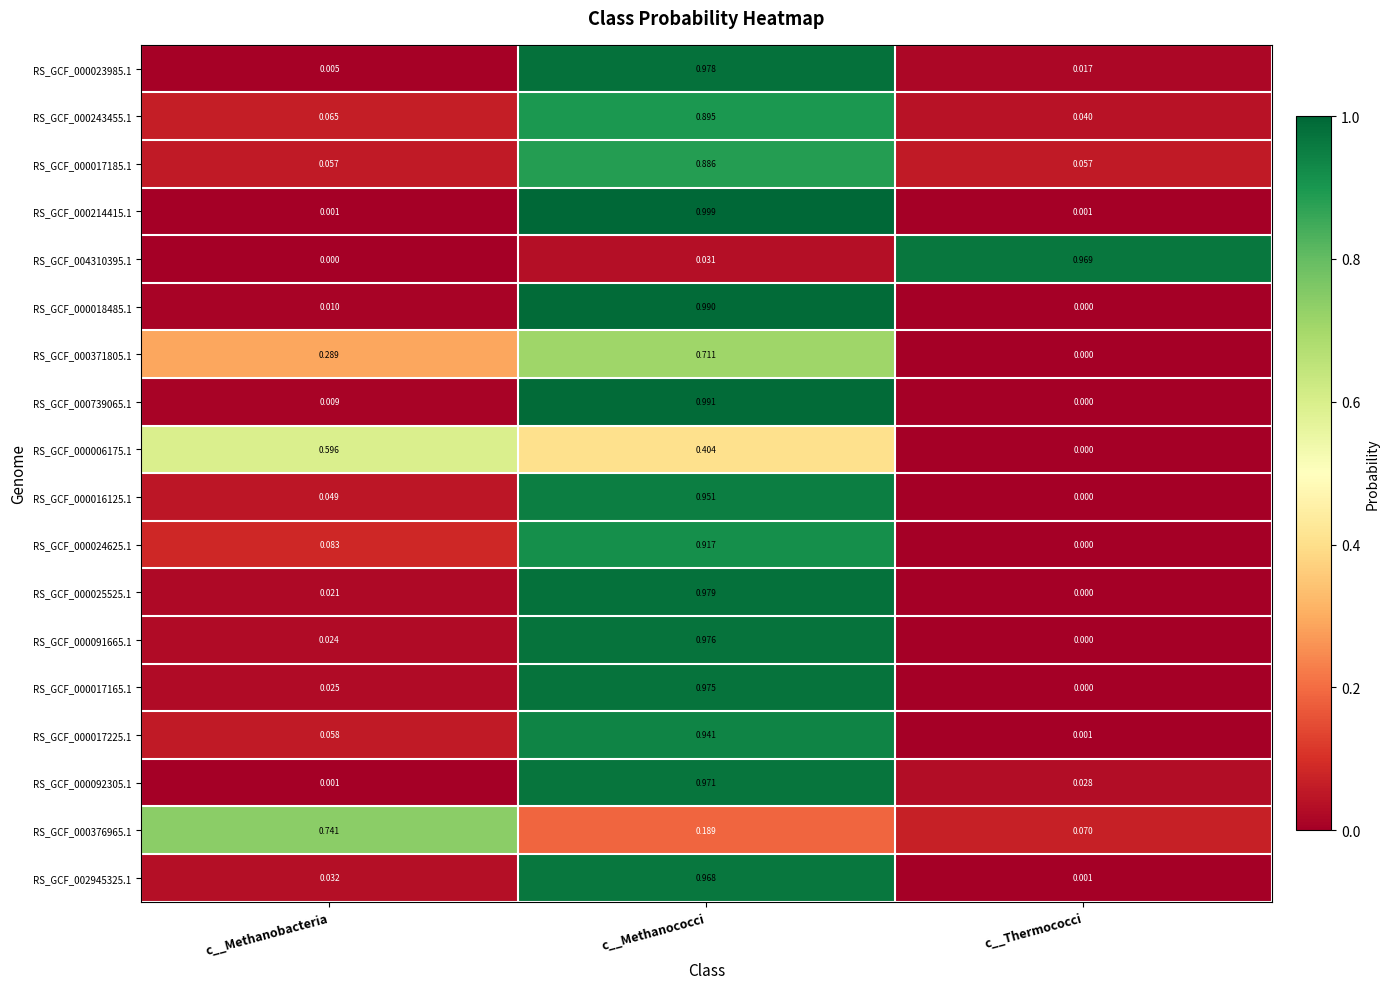

Is the value of RS_GCF_000016125.1 at c__Methanococci greater than the value of RS_GCF_000017225.1 at c__Thermococci?

Yes